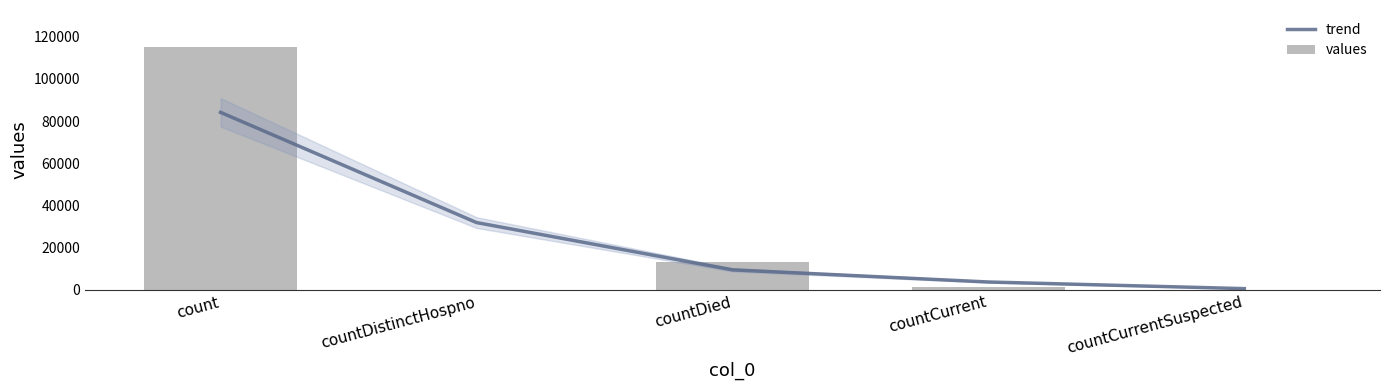

The values series shows 69150.4 at count. True or false?

False